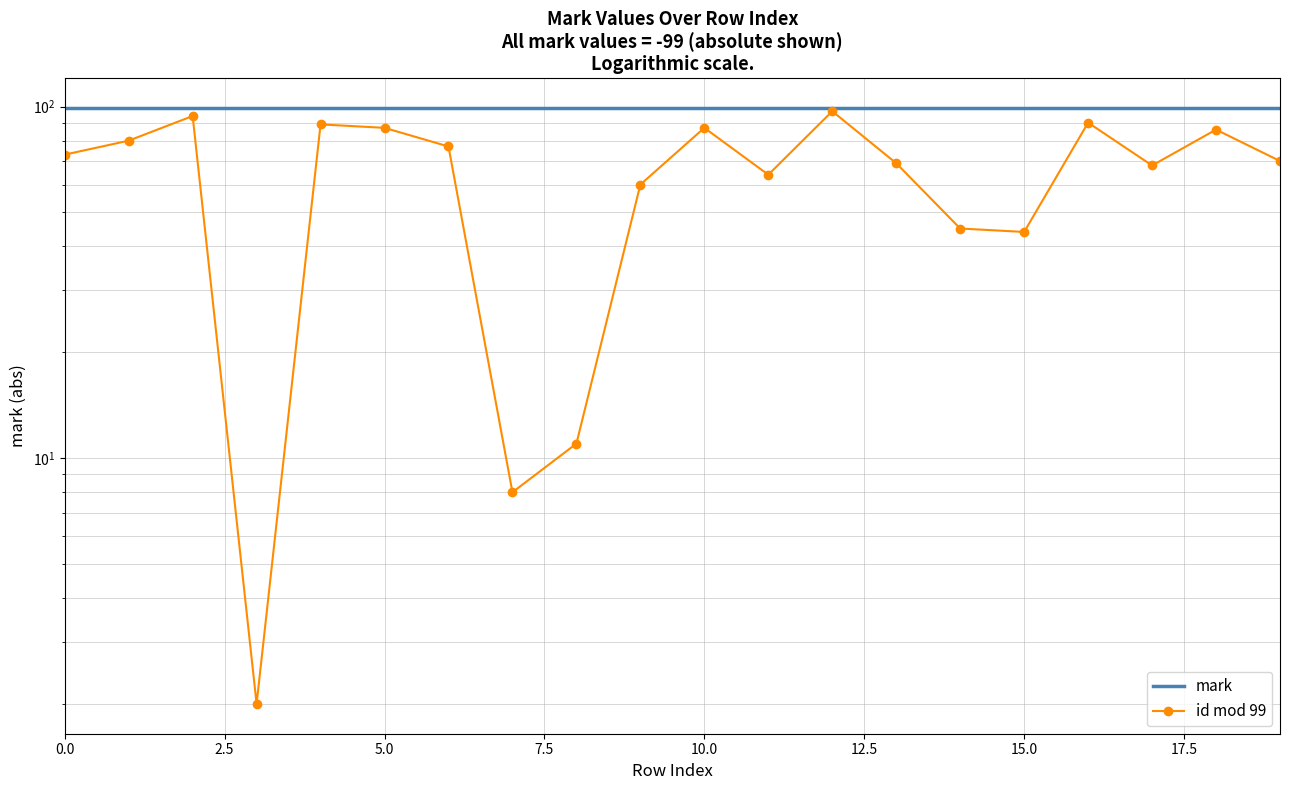

True or false: id mod 99 and mark intersect in this chart.

False